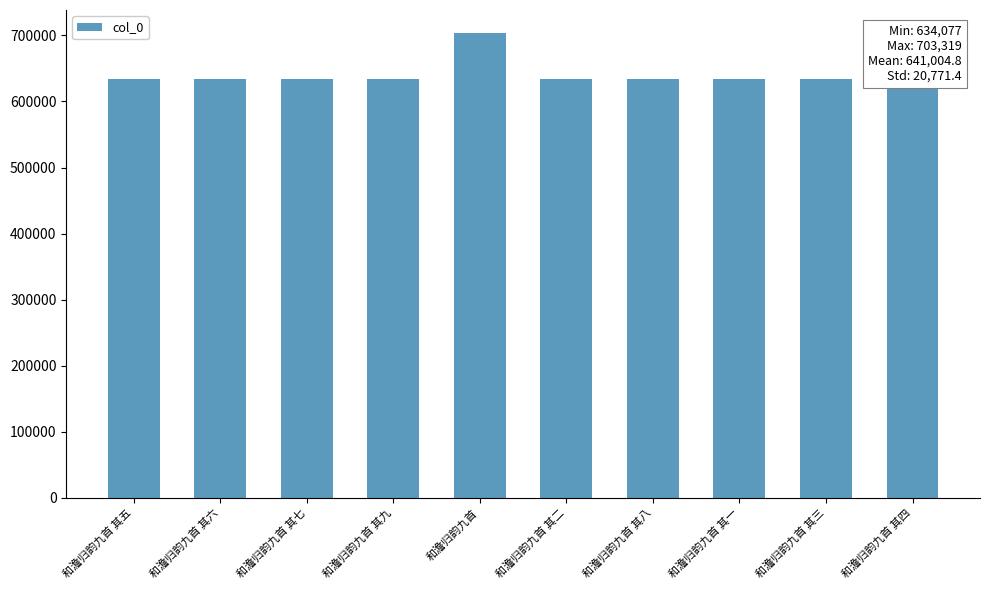

What is the approximate value at 和澹归韵九首 其五?

634081